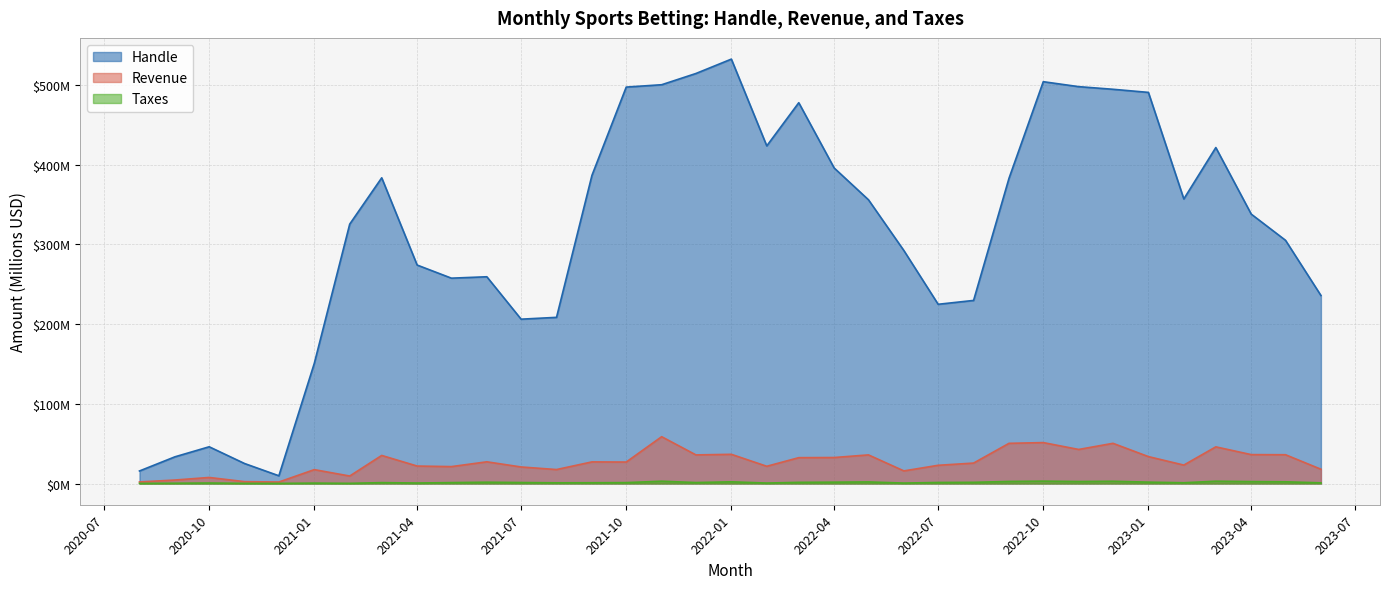

What is the spread (max minus min) of values at 2023-02?

356.2